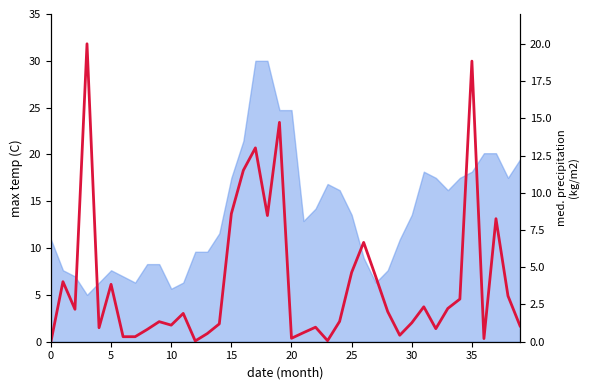

What is the label of the 8th point from the left?

35